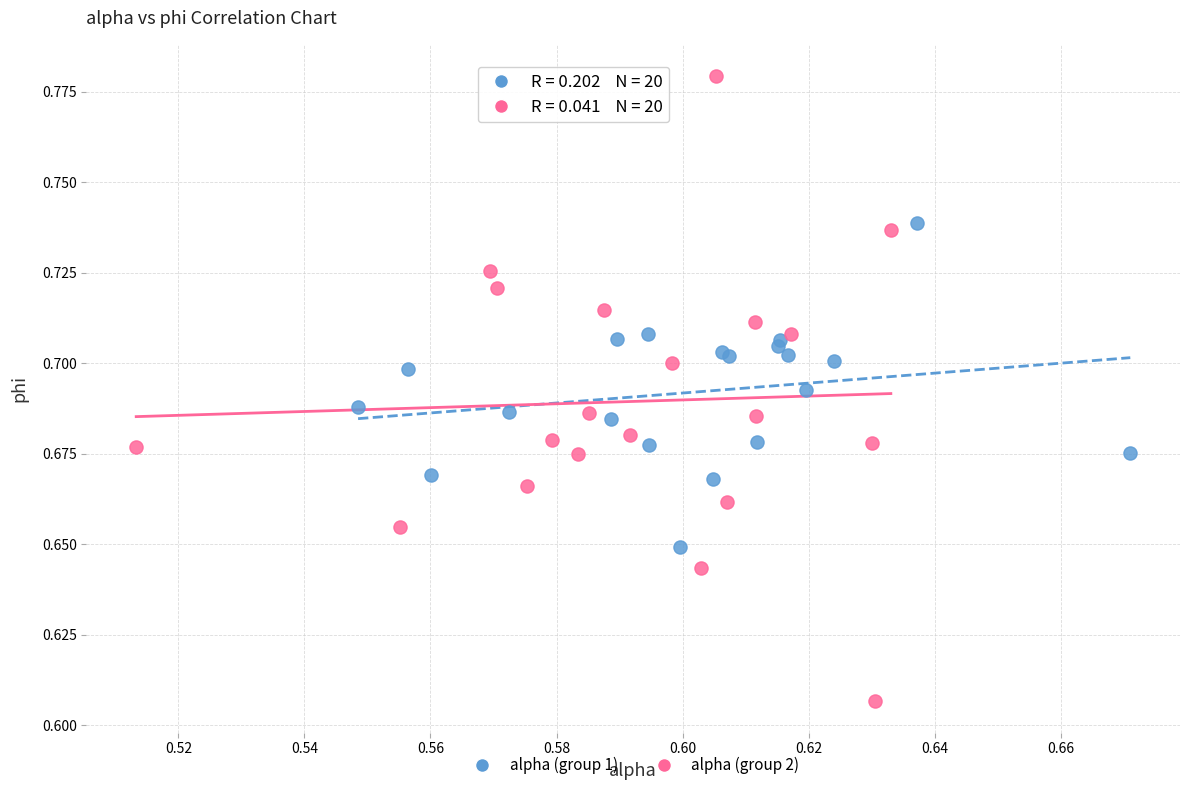

Which series has the largest Y range (max minus min)?

alpha (group 2)